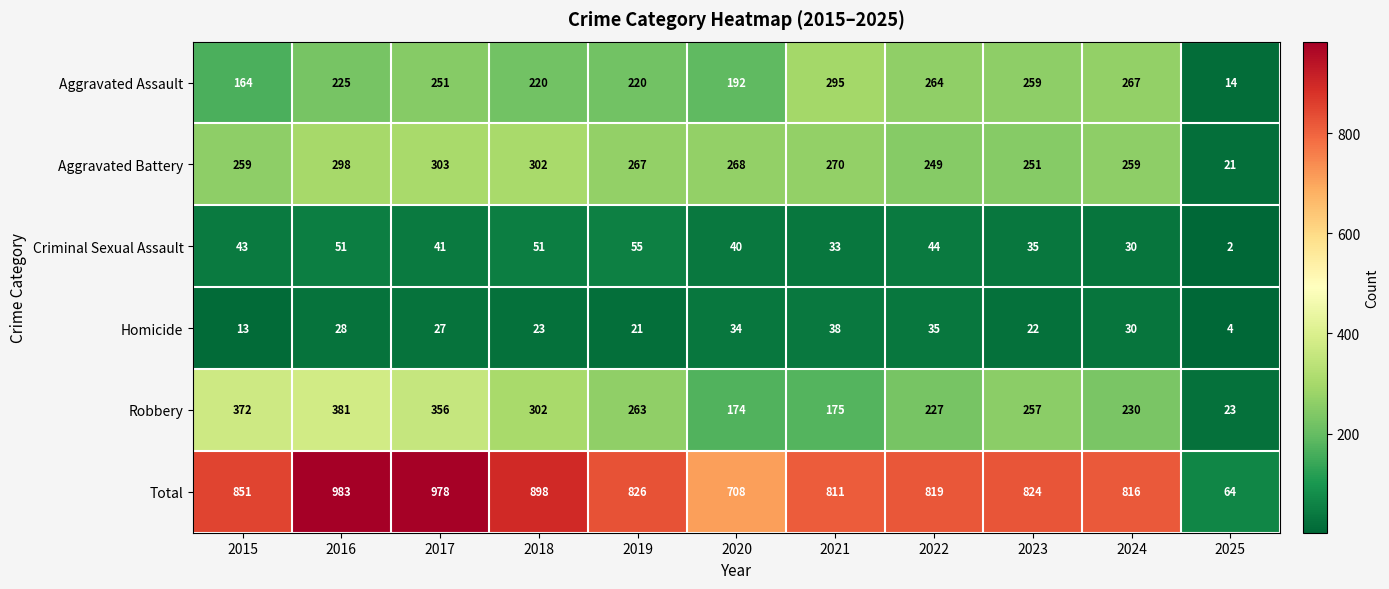

Which series has the largest total across all categories?

Total